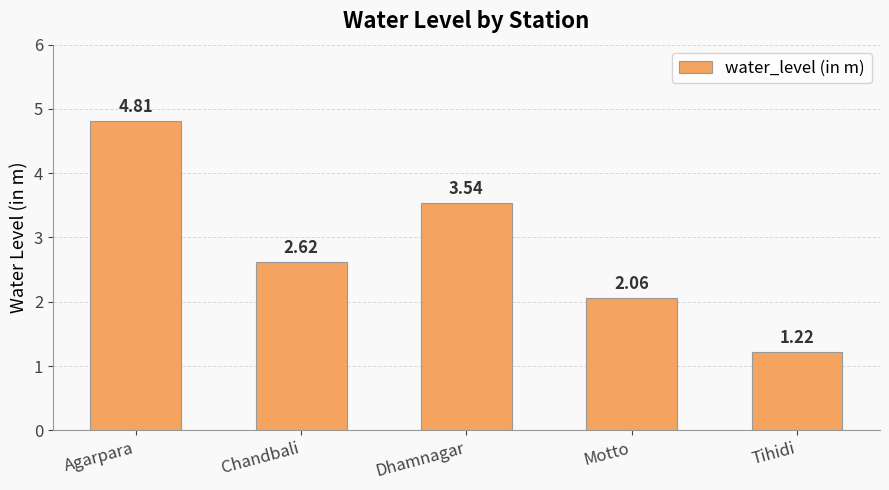

What is the greatest value displayed?

4.8